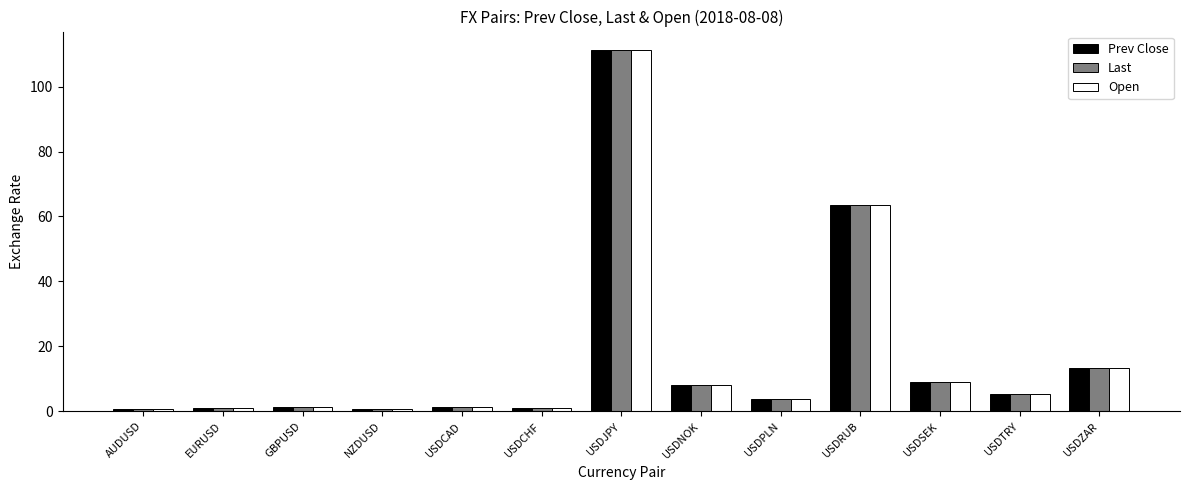

Is it true that Open equals 111.4 at USDJPY?

True